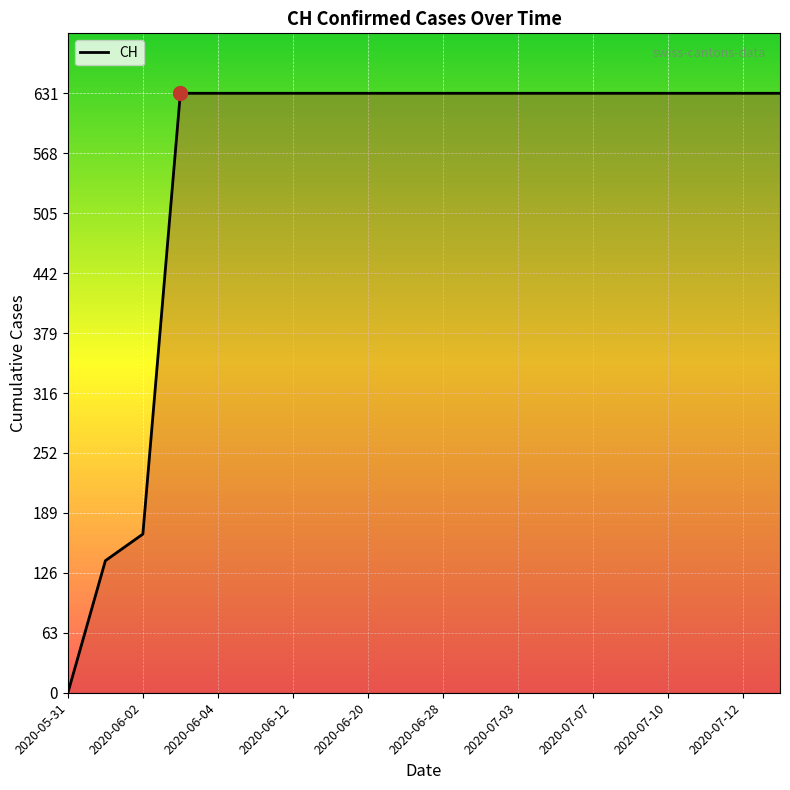

What is the difference between the maximum and minimum values?

631